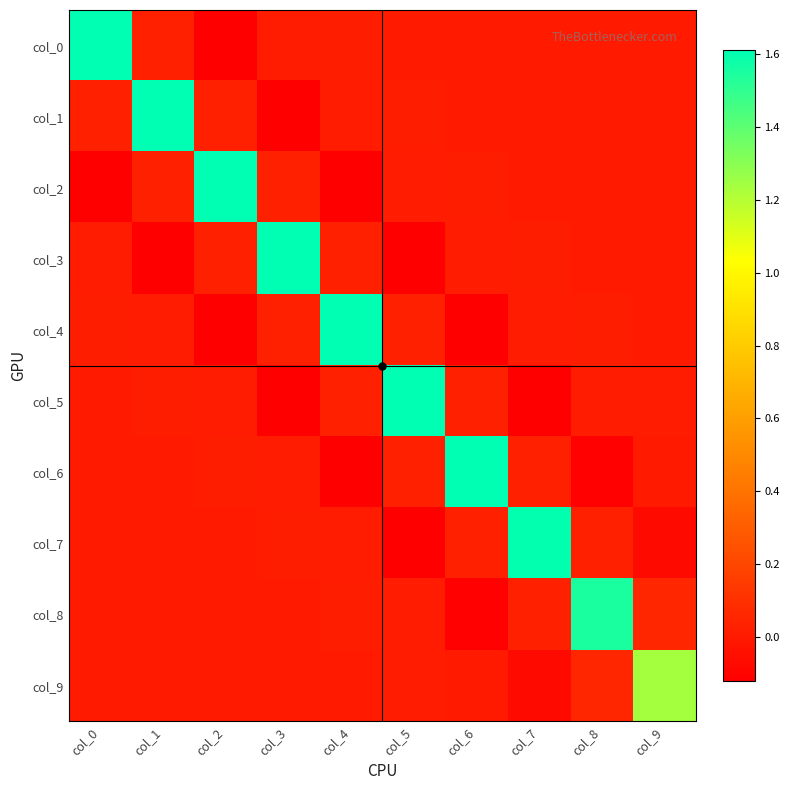

At how many categories does at least one series exceed 0?

10